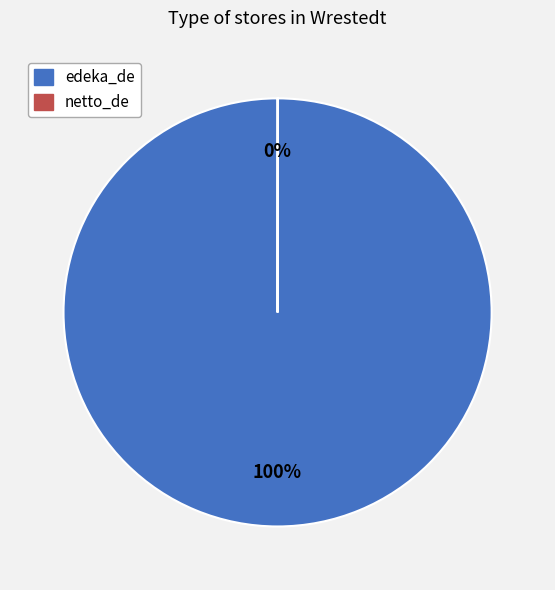

To the nearest percent, what is the average slice percentage?

50%